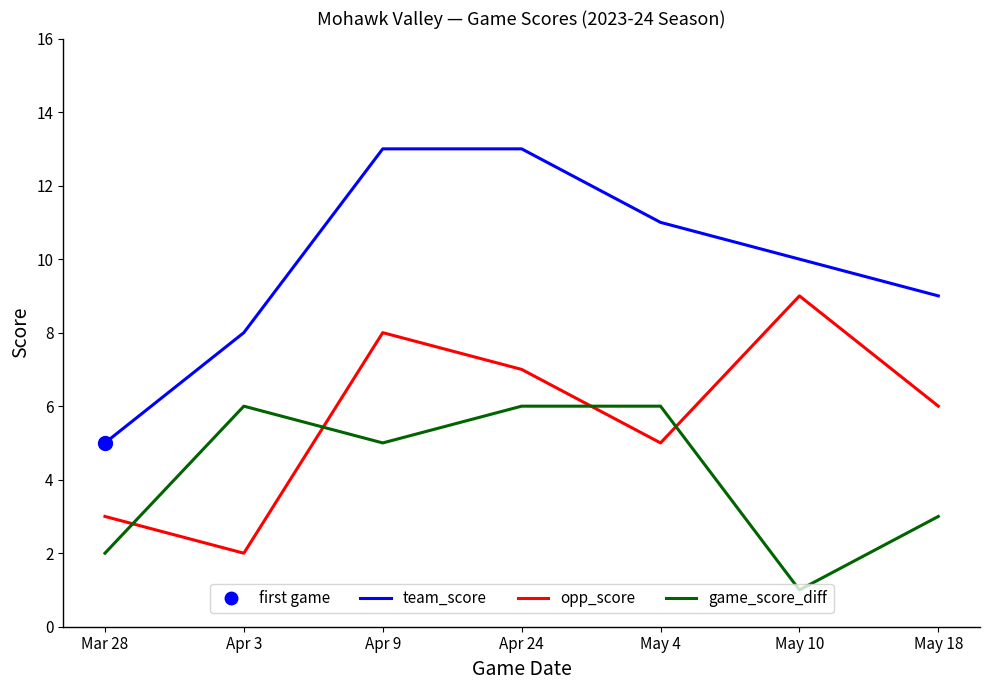

What is the average value of the game_score_diff series?

4